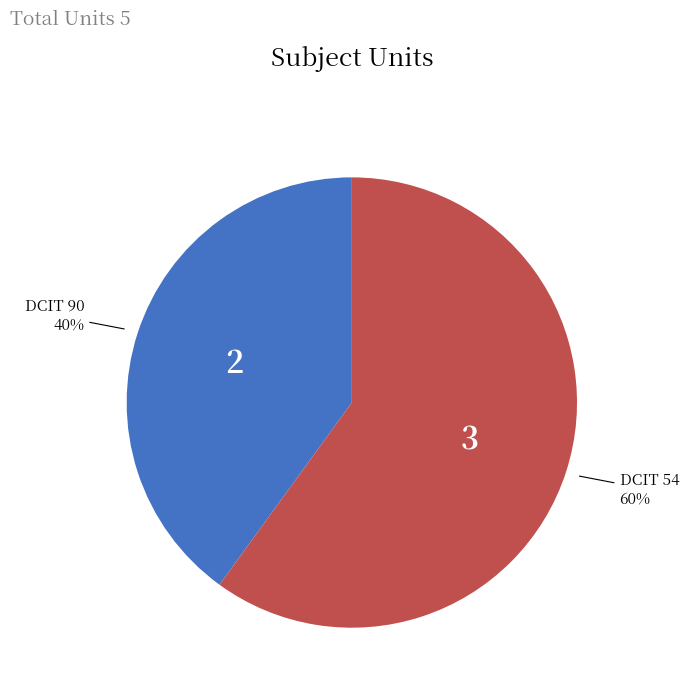

Does DCIT 54 account for over 50% of the chart?

Yes